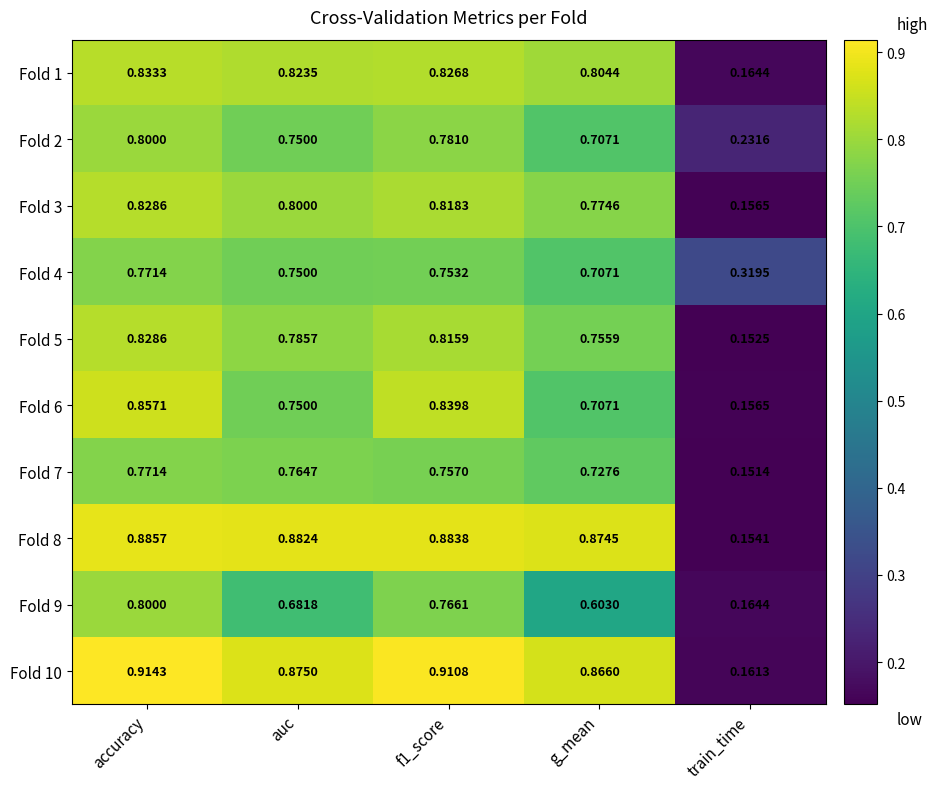

At which label is Fold 7 closest to 0?

train_time